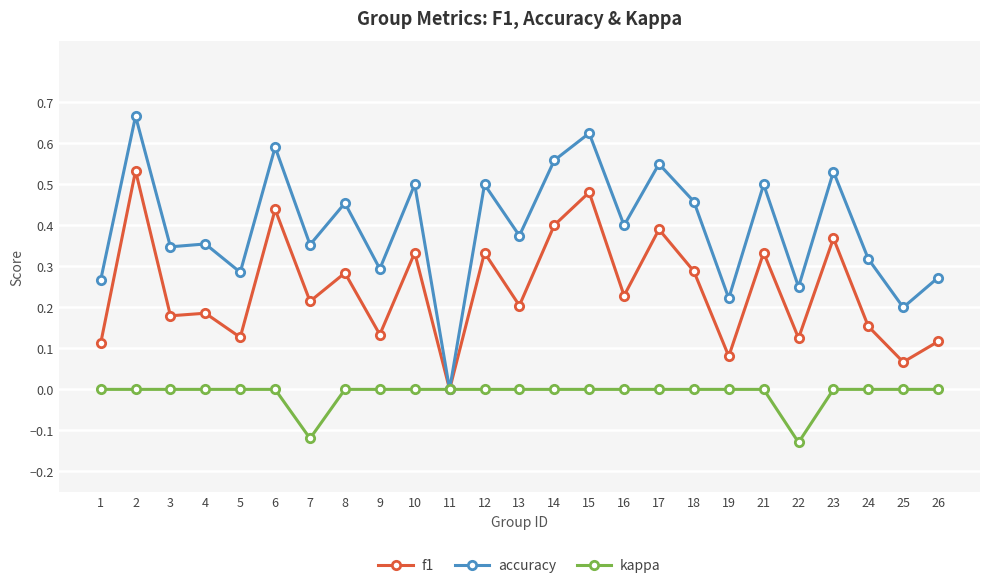

Which series has the largest total across all categories?

accuracy